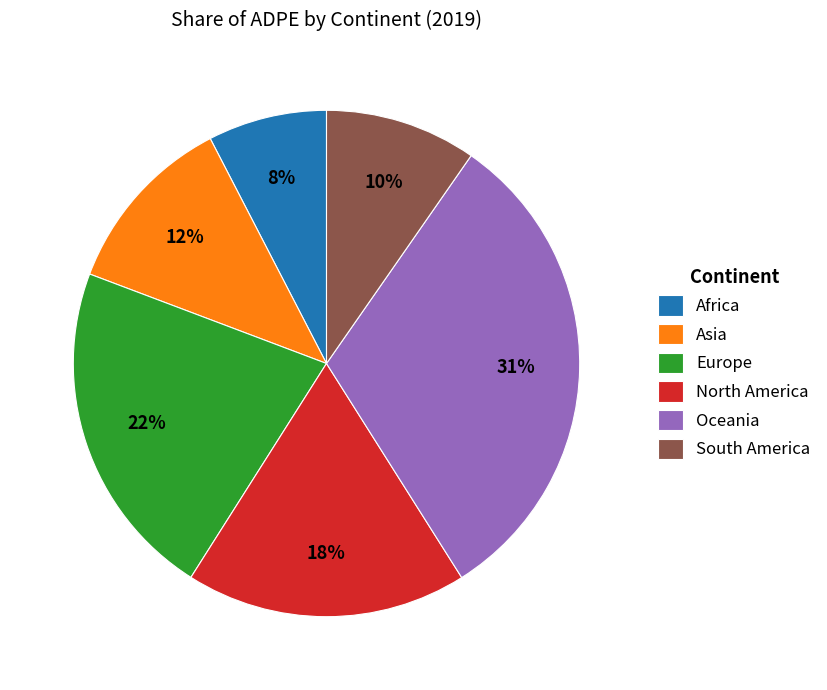

Is it true that Europe is 13% of the pie?

False